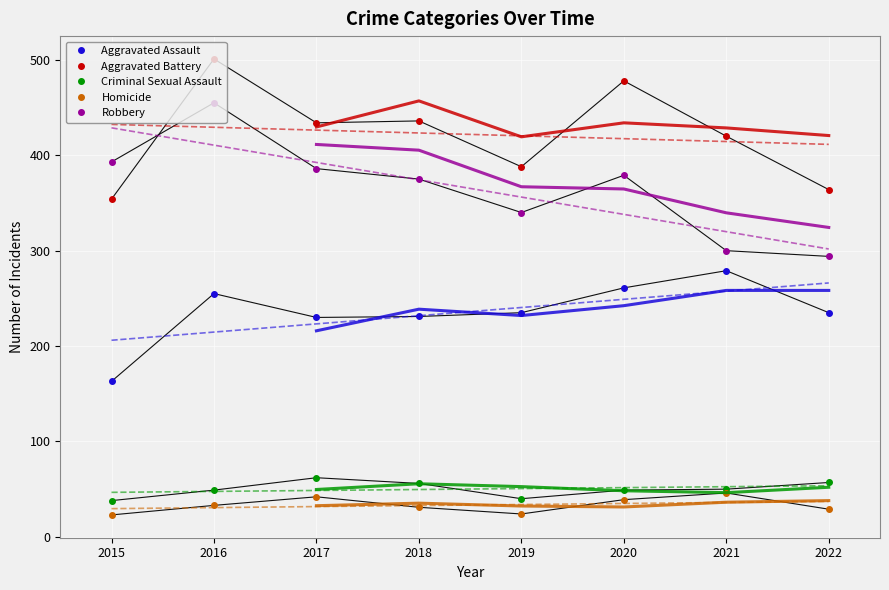

How many interior local valleys does the Homicide series have?

1